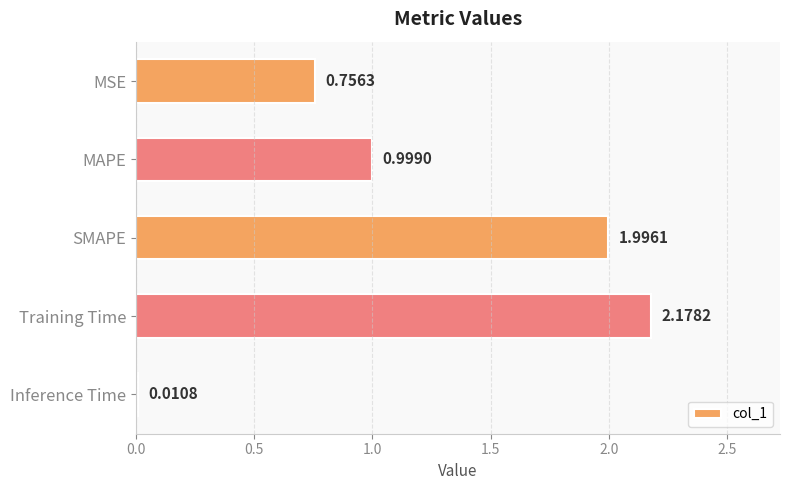

What is the difference between the maximum and second lowest values?

1.4